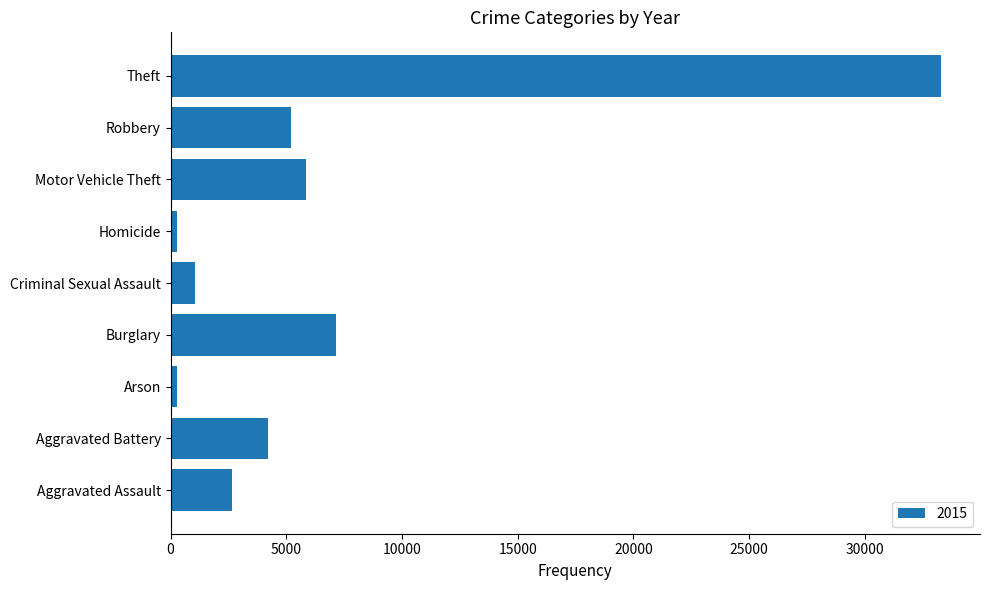

How many data points does each series have?

9